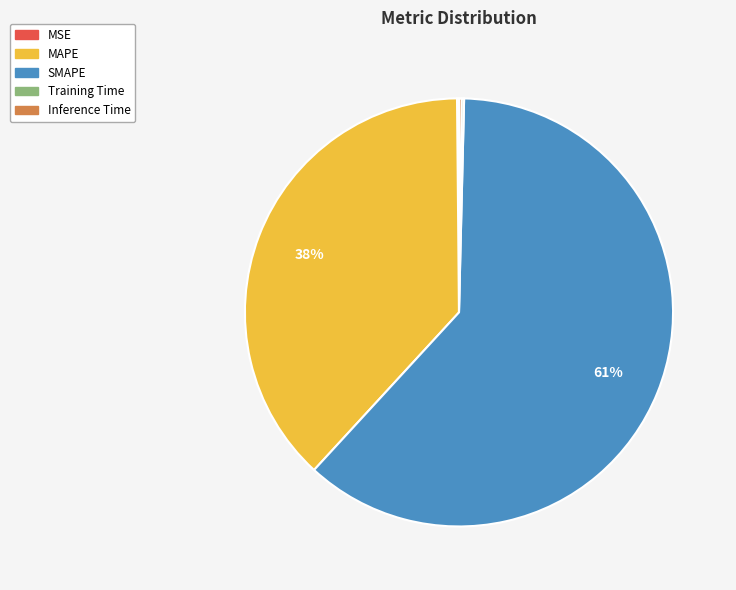

Is there any slice that represents more than half of the pie?

Yes